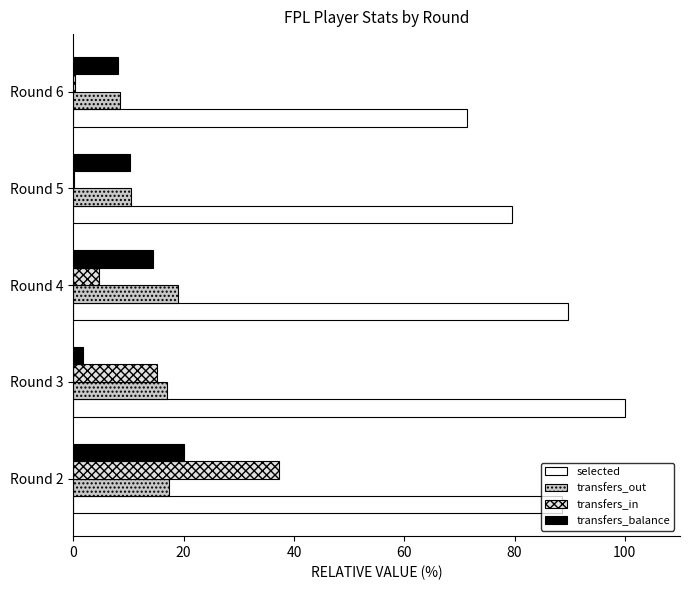

Which series has the largest total across all categories?

selected